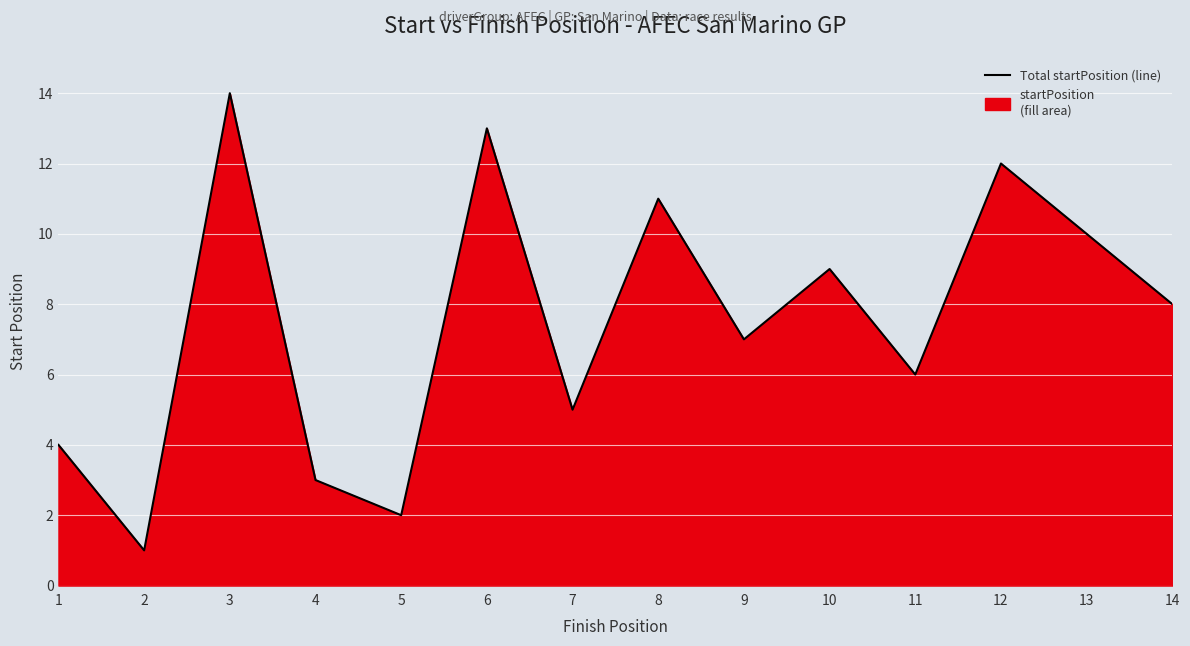

What is the ratio of the value at 10 to the value at 2?

9.0